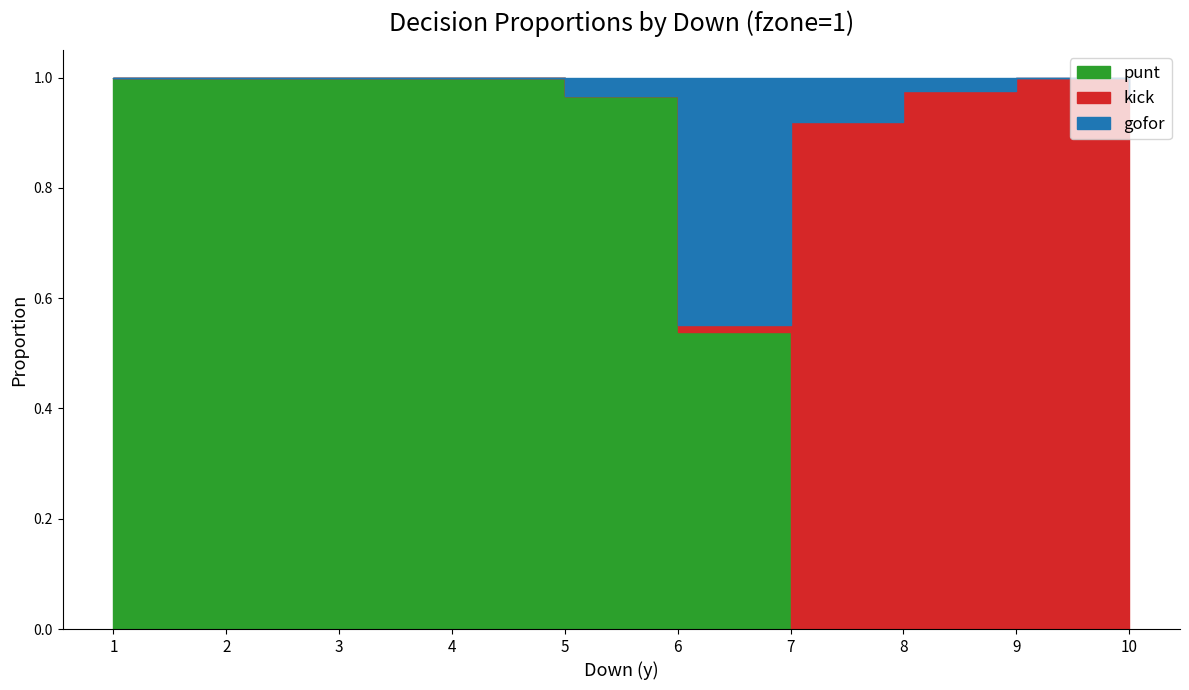

Is the value of gofor at 38 greater than the value of kick at 2?

No